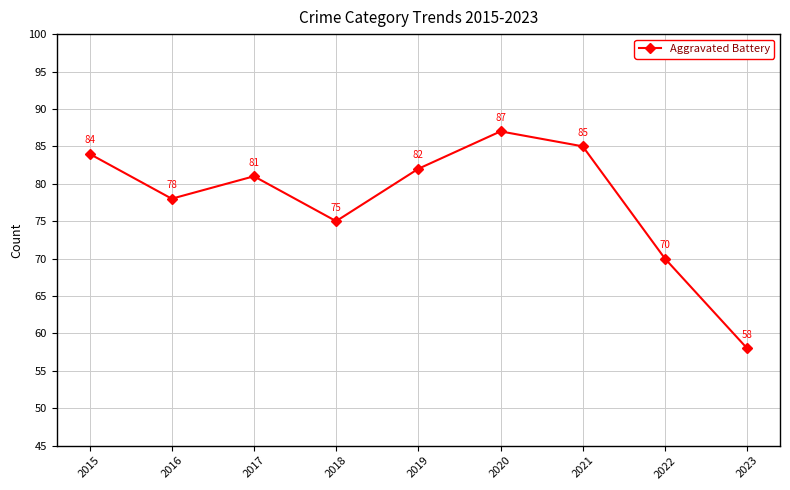

At which category does the chart reach its peak across all series?

2020